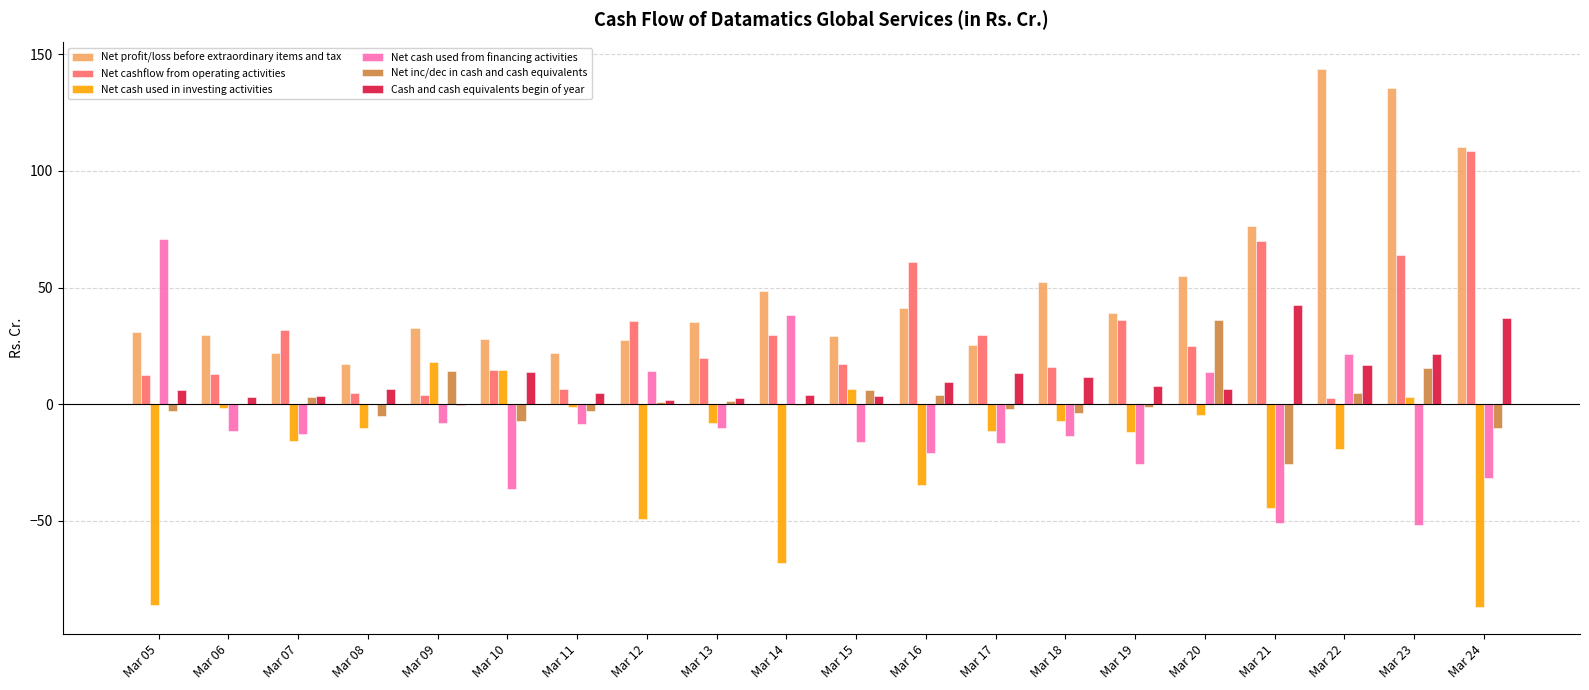

What is the greatest value displayed?

143.4